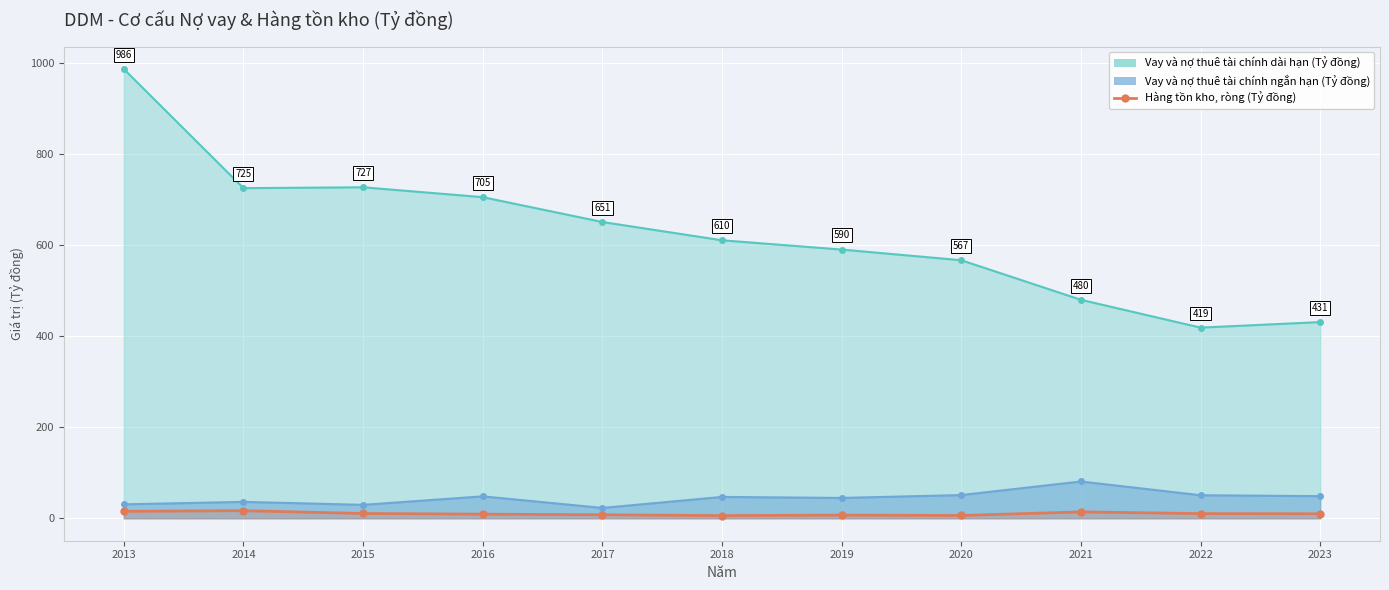

The chart shows a value of 15.2 at 2013. True or false?

True